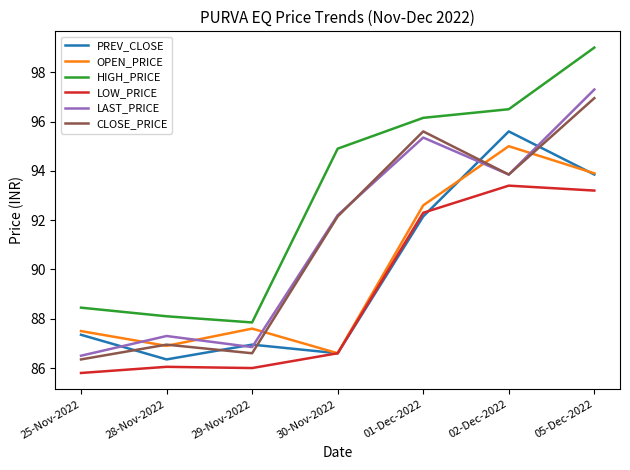

Rank the series by their maximum value, from highest to lowest.

HIGH_PRICE, LAST_PRICE, CLOSE_PRICE, PREV_CLOSE, OPEN_PRICE, LOW_PRICE